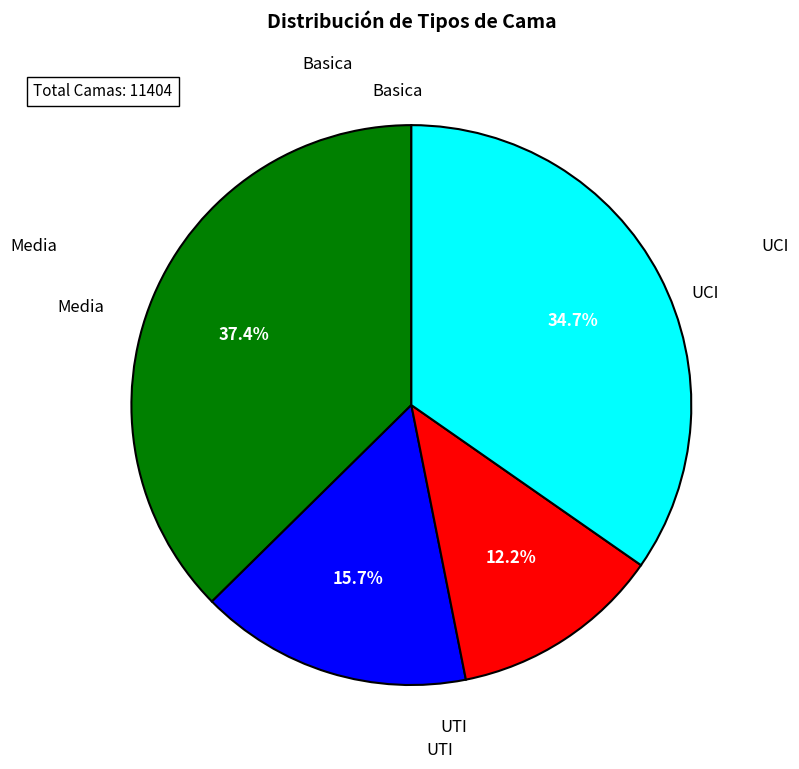

Which slice is the largest?

Basica